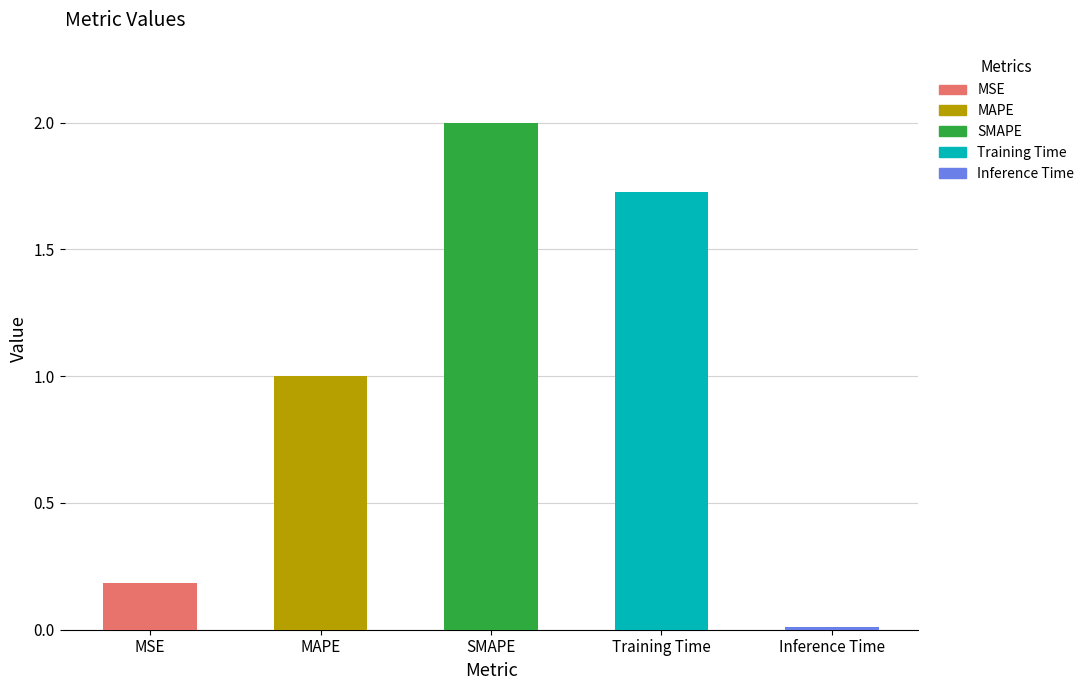

What is the difference between the maximum and minimum values?

2.0